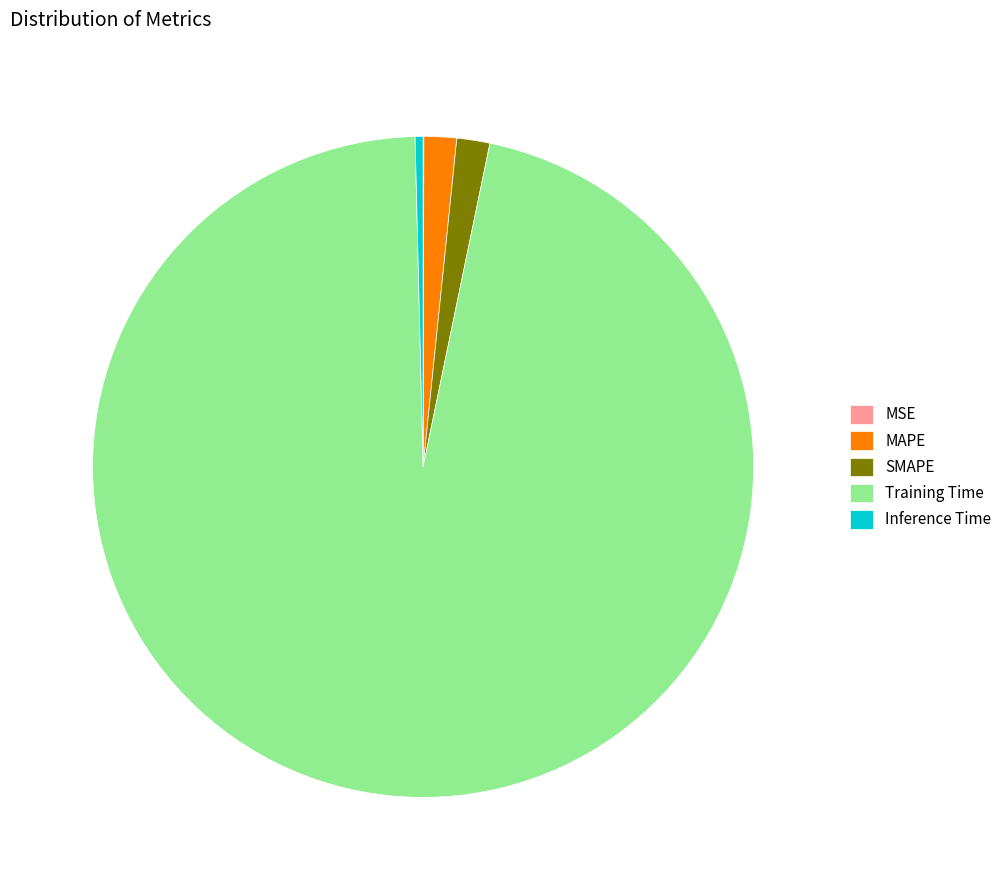

Does any single category account for the majority?

Yes